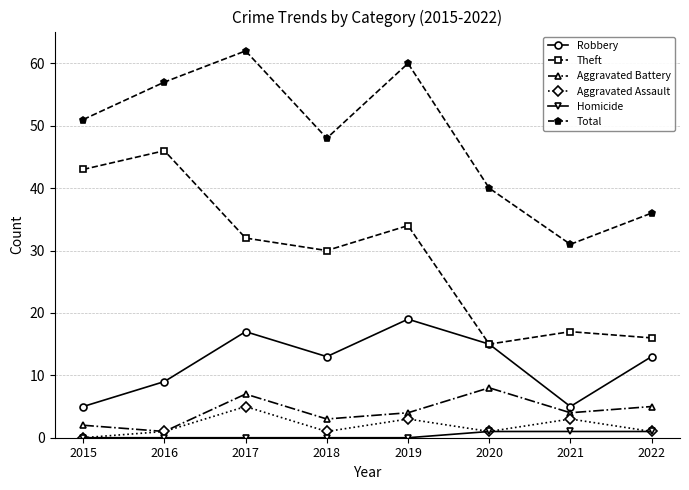

How many interior local valleys does the Total series have?

2